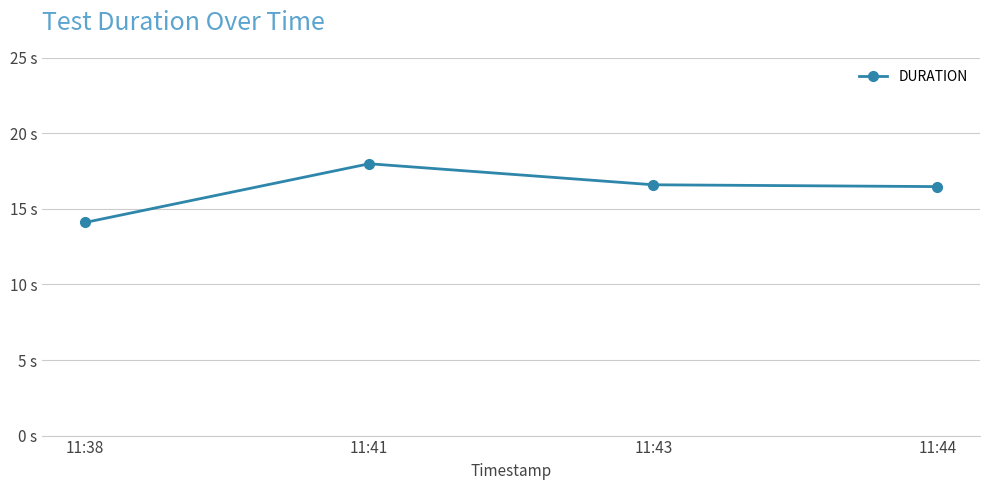

What is the average value?

16.3